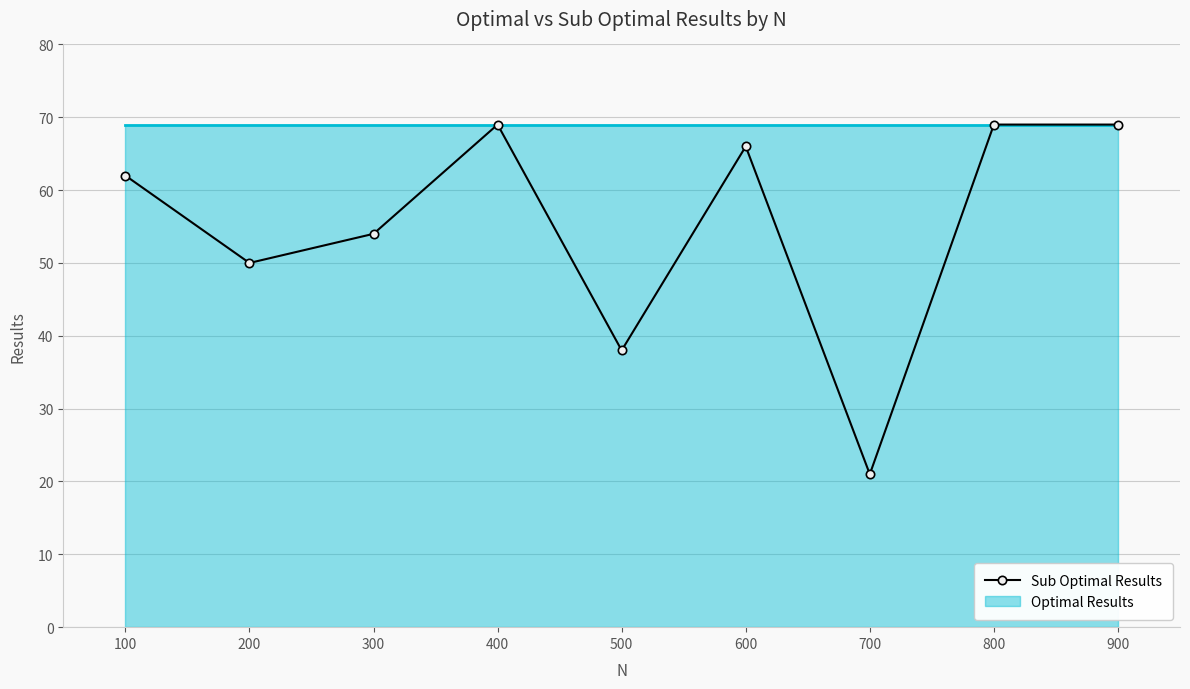

Is this an area chart (filled region under the line)?

No